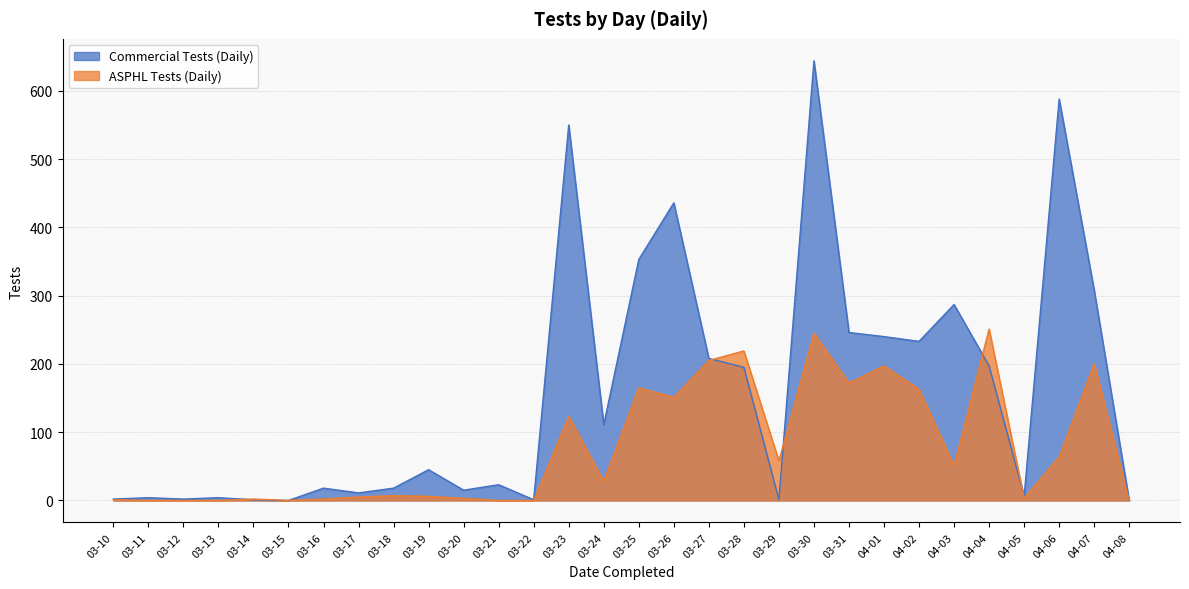

At which label does ASPHL Tests (Daily) reach its minimum?

03-11